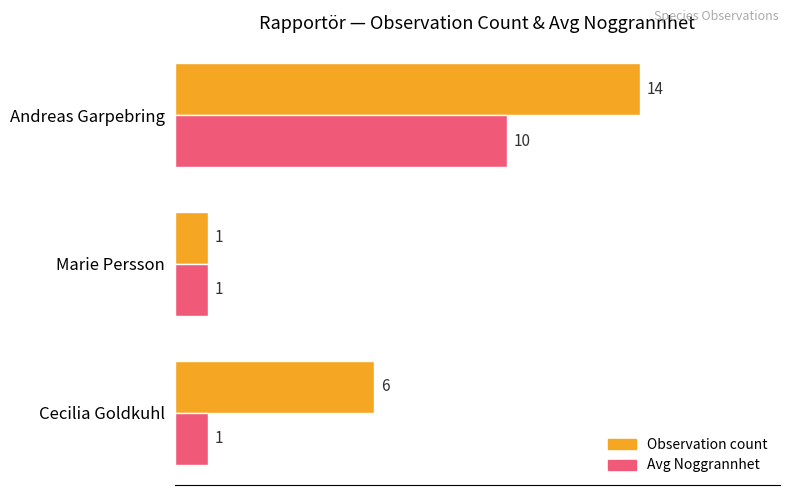

What is the maximum value for Observation count?

14